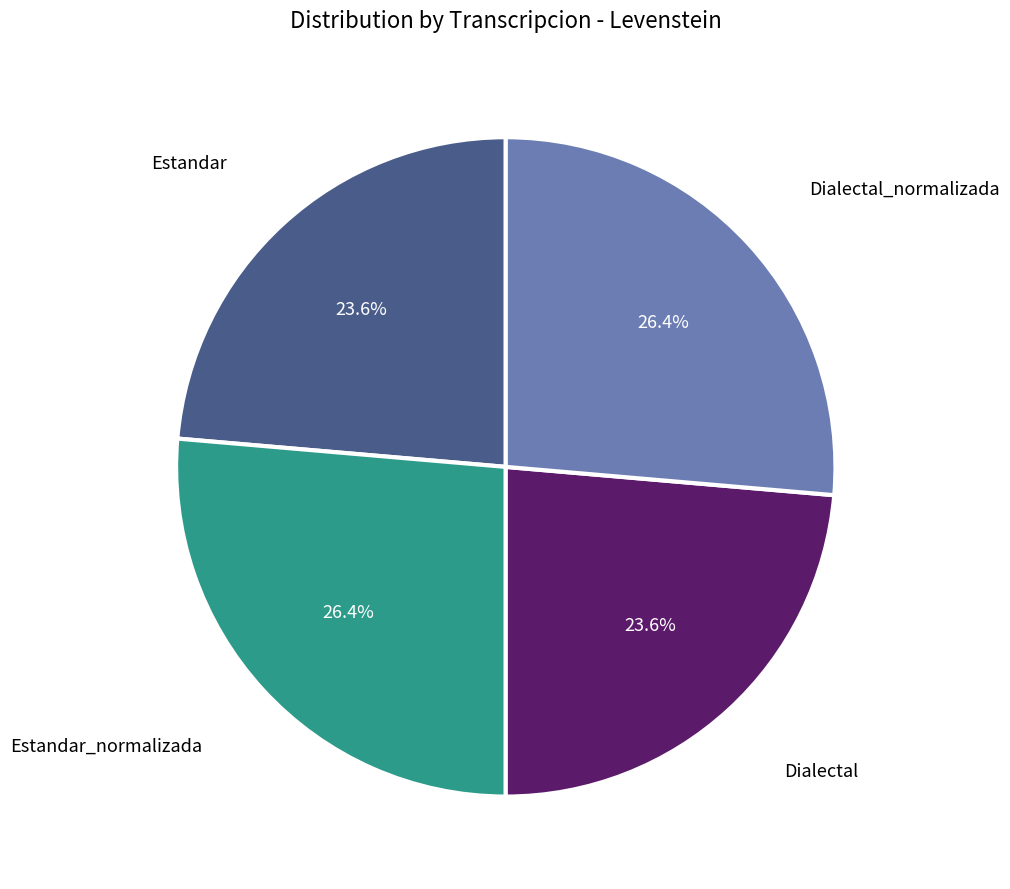

Is there any slice that represents more than half of the pie?

No